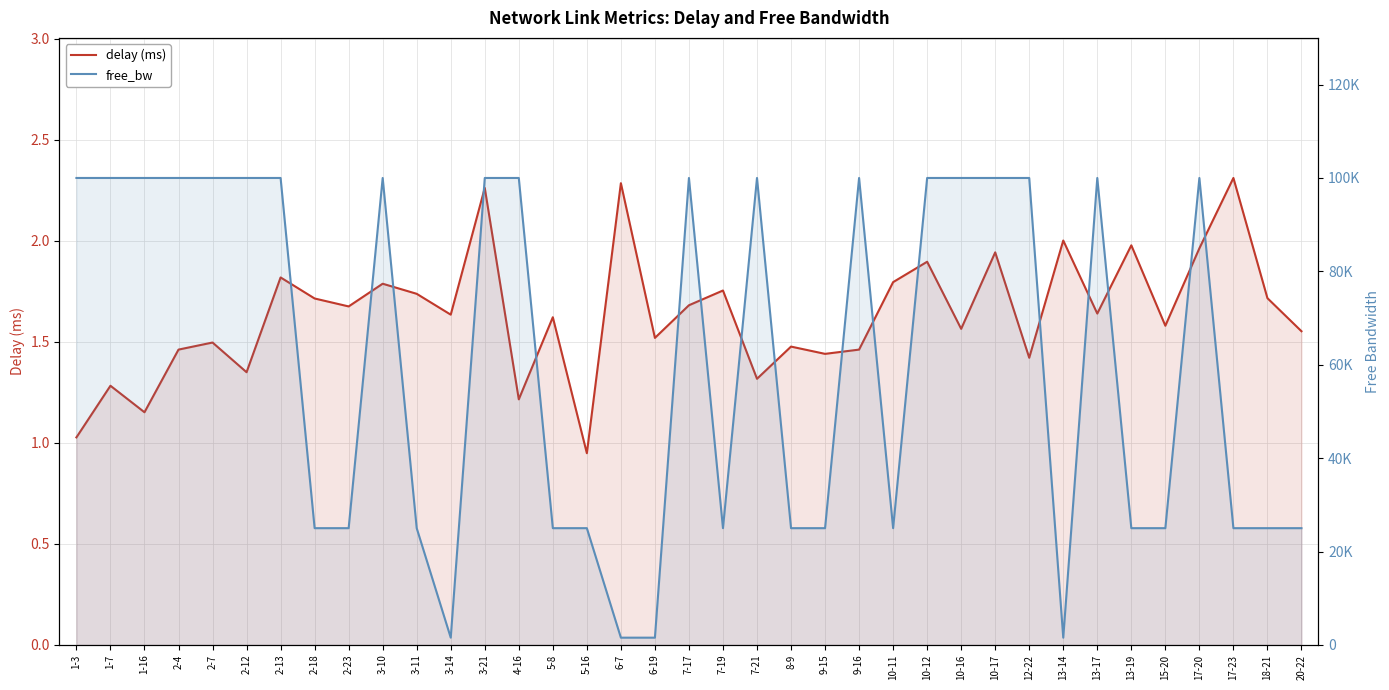

Which has a higher value, 10-11 or 5-16?

10-11